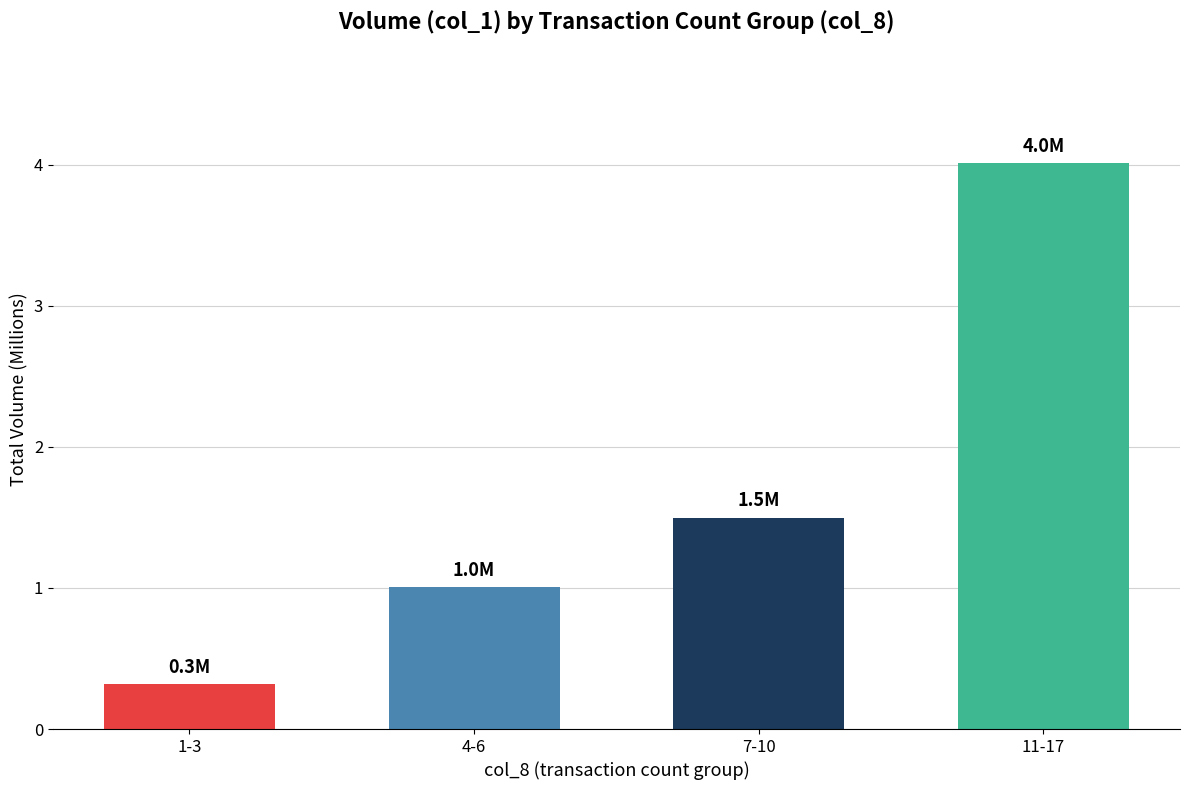

What is the difference between the values at 11-17 and 4-6?

3.0